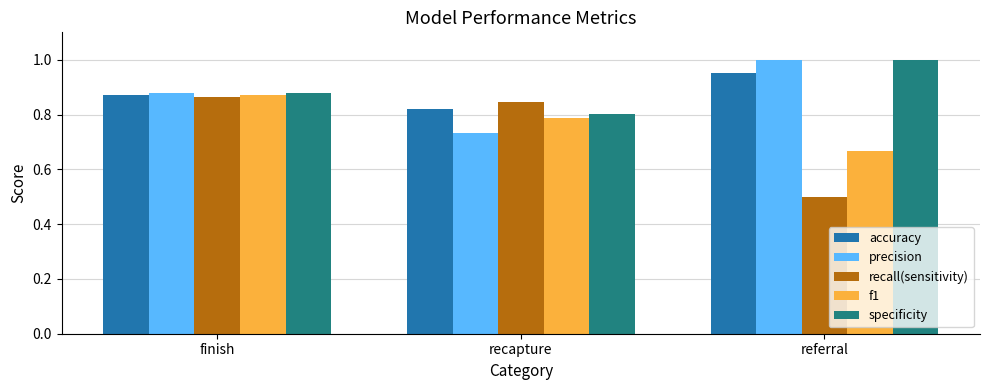

The f1 series shows 0.8 at recapture. True or false?

True